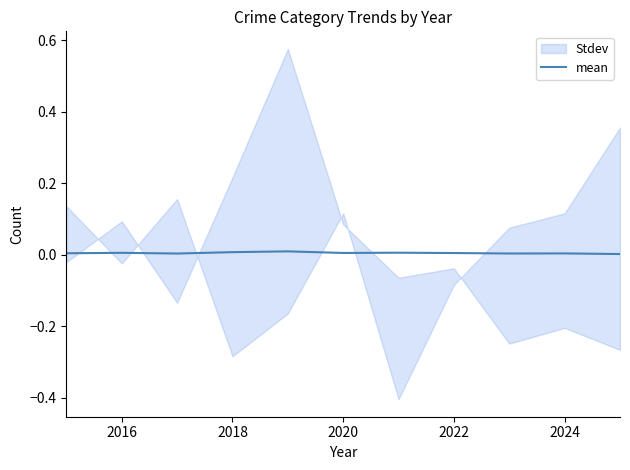

True or false: mean has a value of 0.0 at 2020.

True